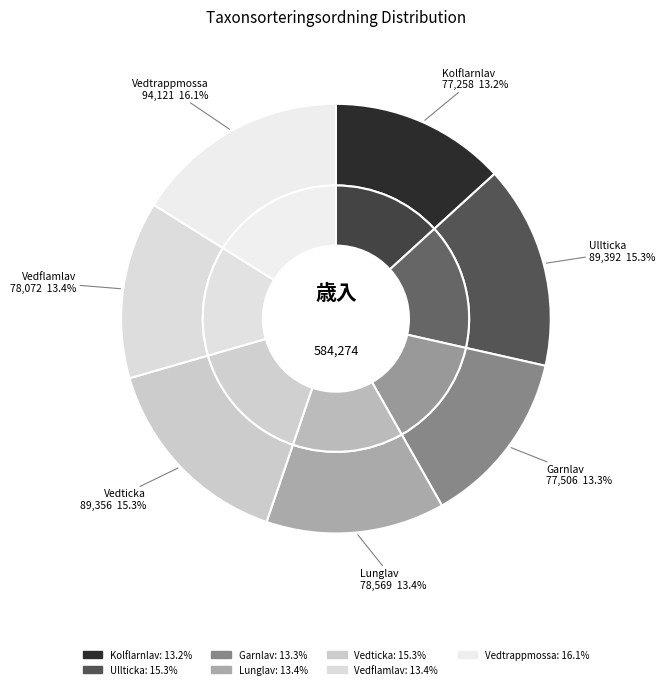

Do Vedticka and Lunglav together represent more than half of the pie?

No